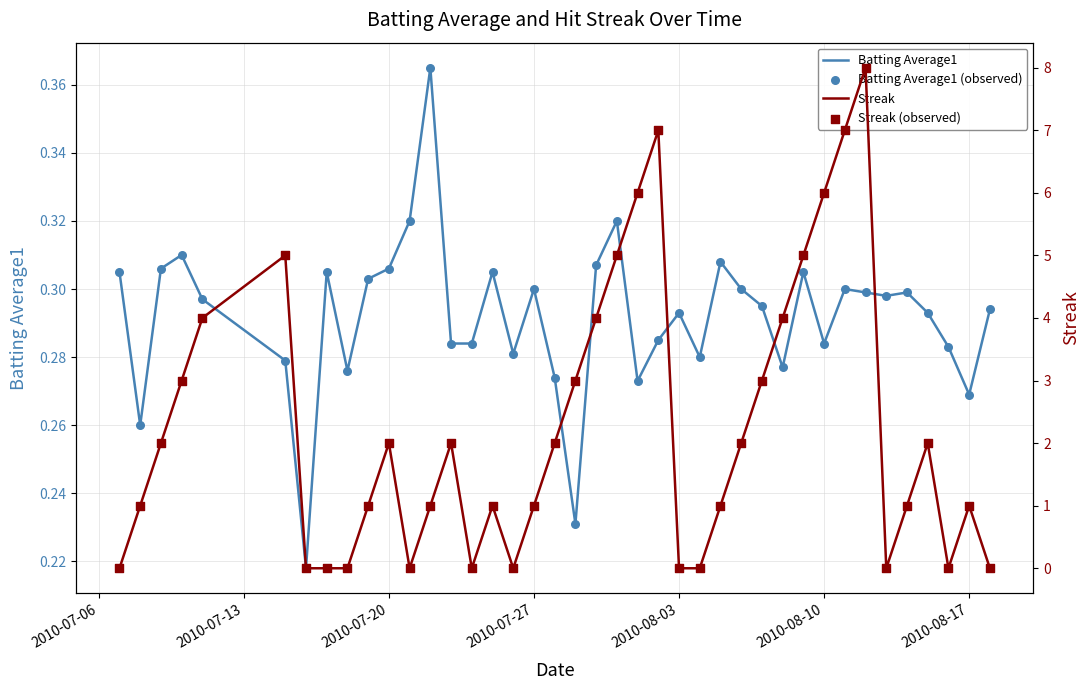

Which series has the widest spread of Y values?

Streak